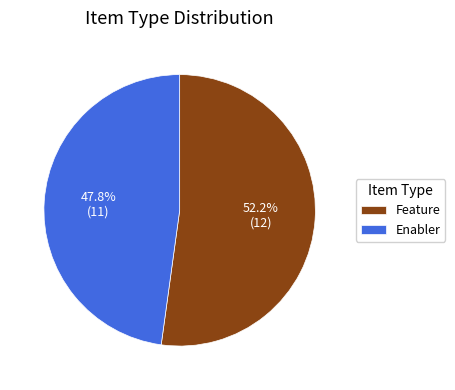

What percentage do Enabler and Feature together represent?

100.0%